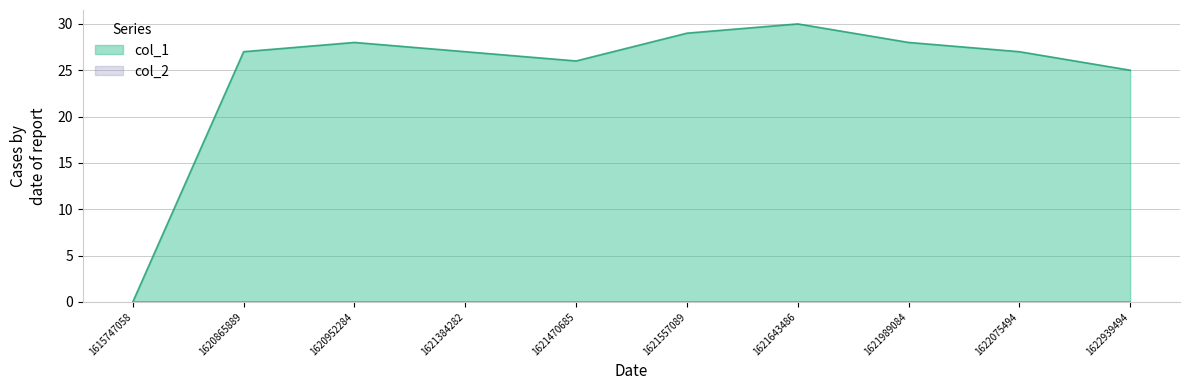

The chart shows a value of 18 at 1621384282. True or false?

False